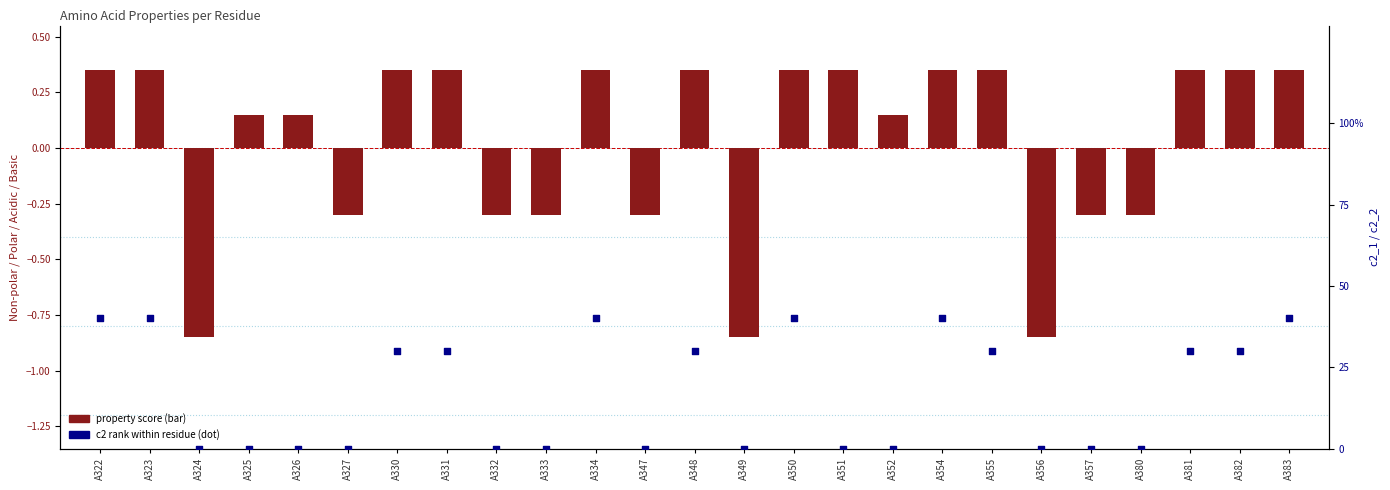

Is the value of c2 rank at A322 greater than the value of property score at A327?

Yes